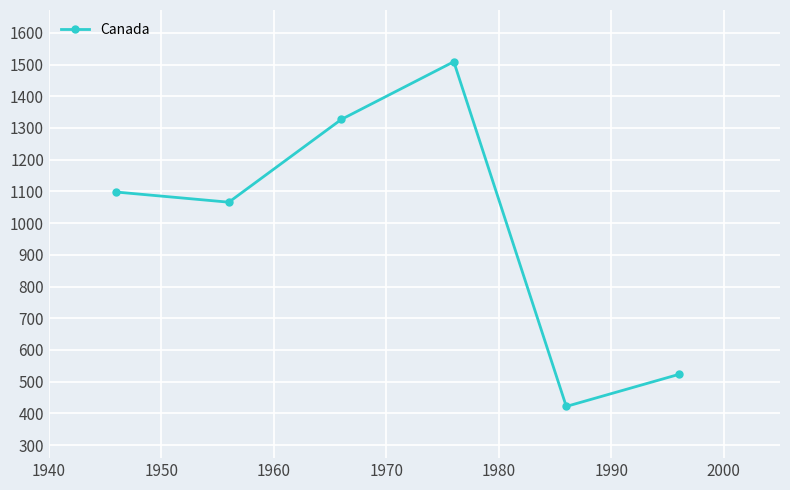

How many interior local peaks (higher than both neighbors) does the data have?

1